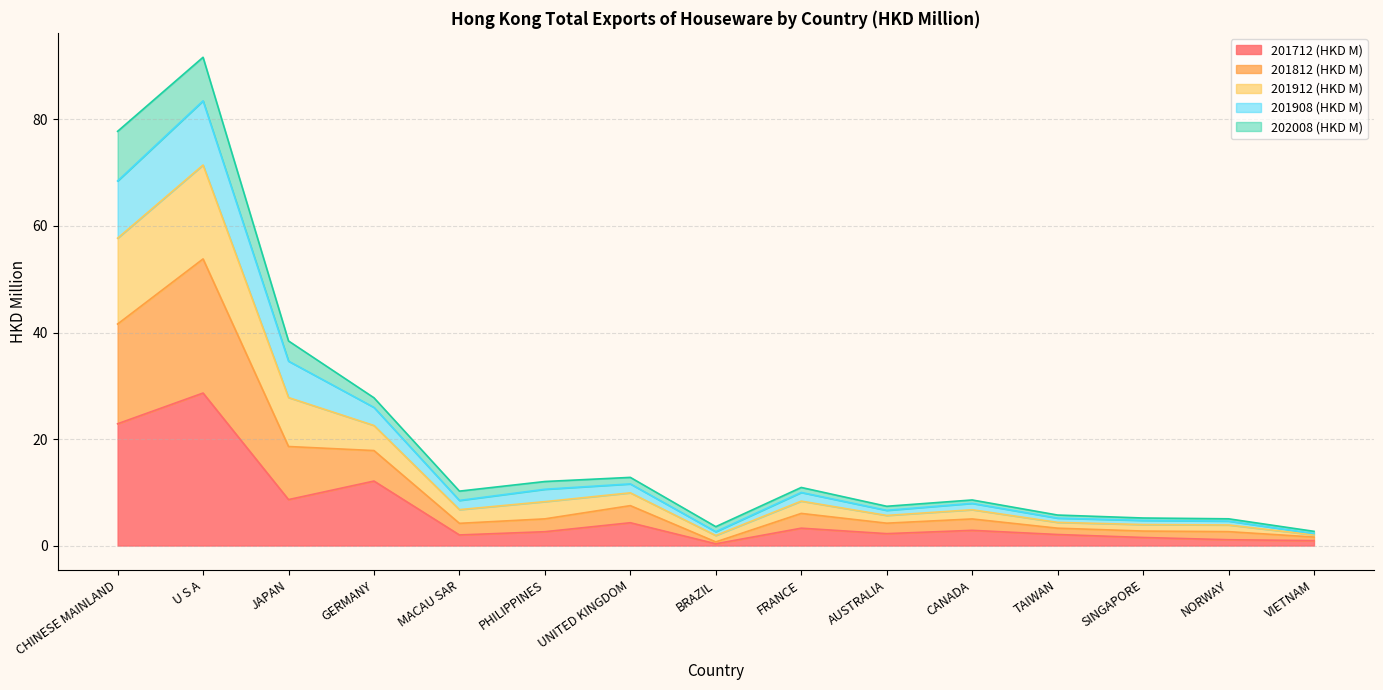

At which category is the sum across all series the highest?

U S A